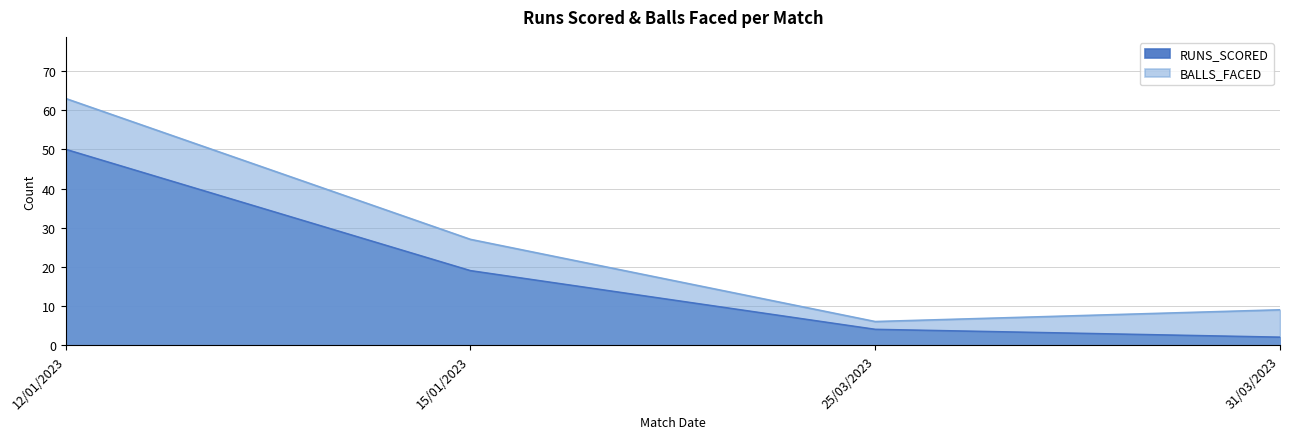

Reading left to right, transcribe all the data shown in this chart.

RUNS_SCORED: 50	19	4	2
BALLS_FACED: 63	27	6	9